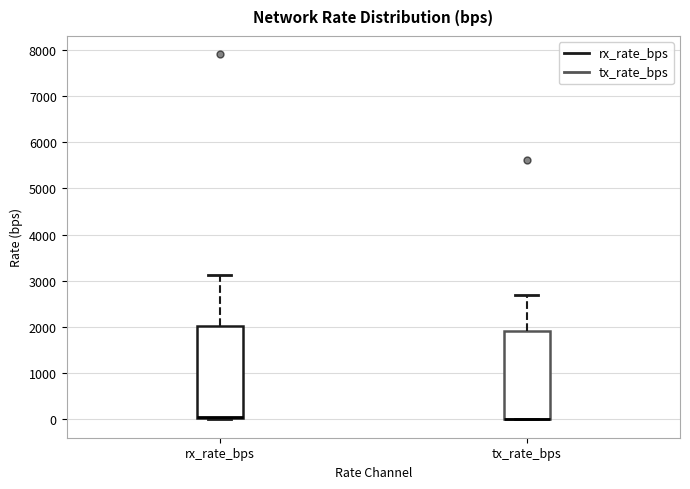

Reading left to right, read every box against the y-axis: the position of its median line, the range the box covers, and the ends of its whiskers. The values are not printed on the chart, so give them approximately, as read against the axis.

rx_rate_bps: median 100 (drawn on the box's lower edge), box 0 to 2000, whiskers 0 (just below the box's lower edge) to 3100
tx_rate_bps: median 0 (drawn on the box's lower edge), box 0 to 1900, whiskers 0 to 2700